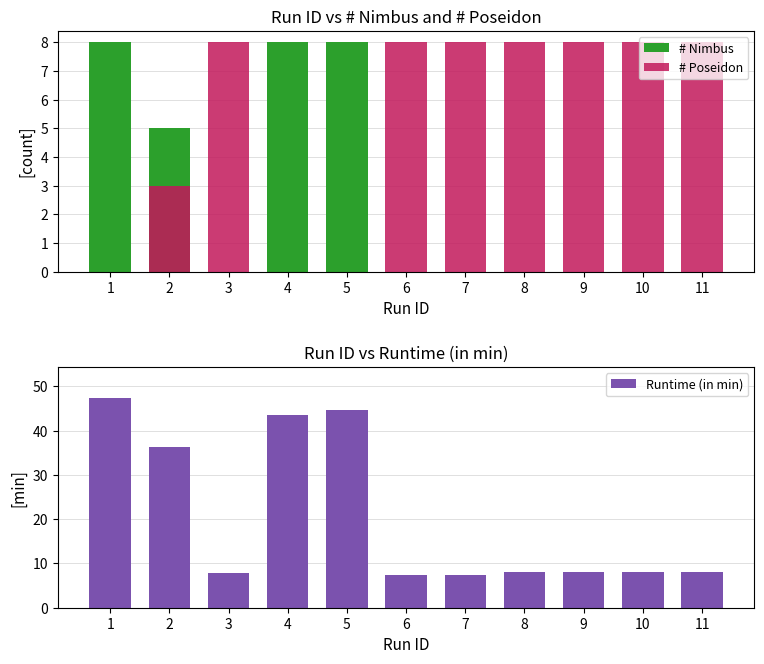

Reading left to right, list all the values displayed in this chart.

# Nimbus: 8.0	5.0	0.0	8.0	8.0	0.0	0.0	0.0	0.0	0.0	0.0
# Poseidon: 0.0	3.0	8.0	0.0	0.0	8.0	8.0	8.0	8.0	8.0	8.0
Runtime (in min): 47.3	36.4	7.8	43.6	44.8	7.5	7.5	8.2	8.0	8.0	8.2